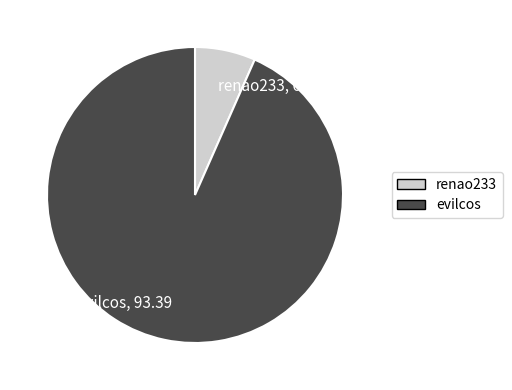

Count the number of slices in the pie.

2